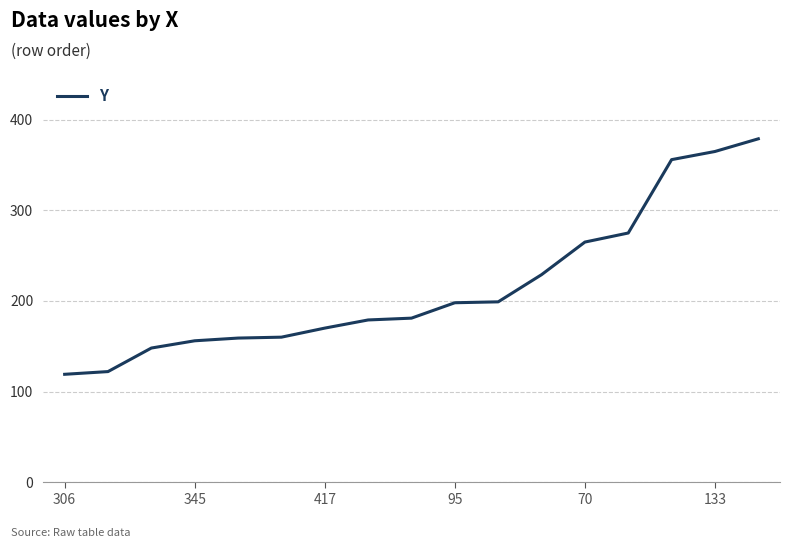

What is the difference between the maximum and minimum values?

260